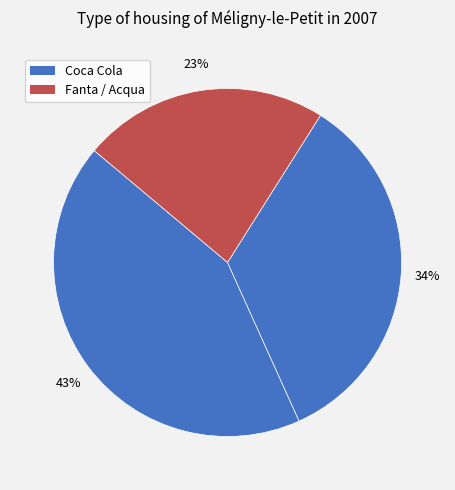

How many segments does this pie chart have?

3